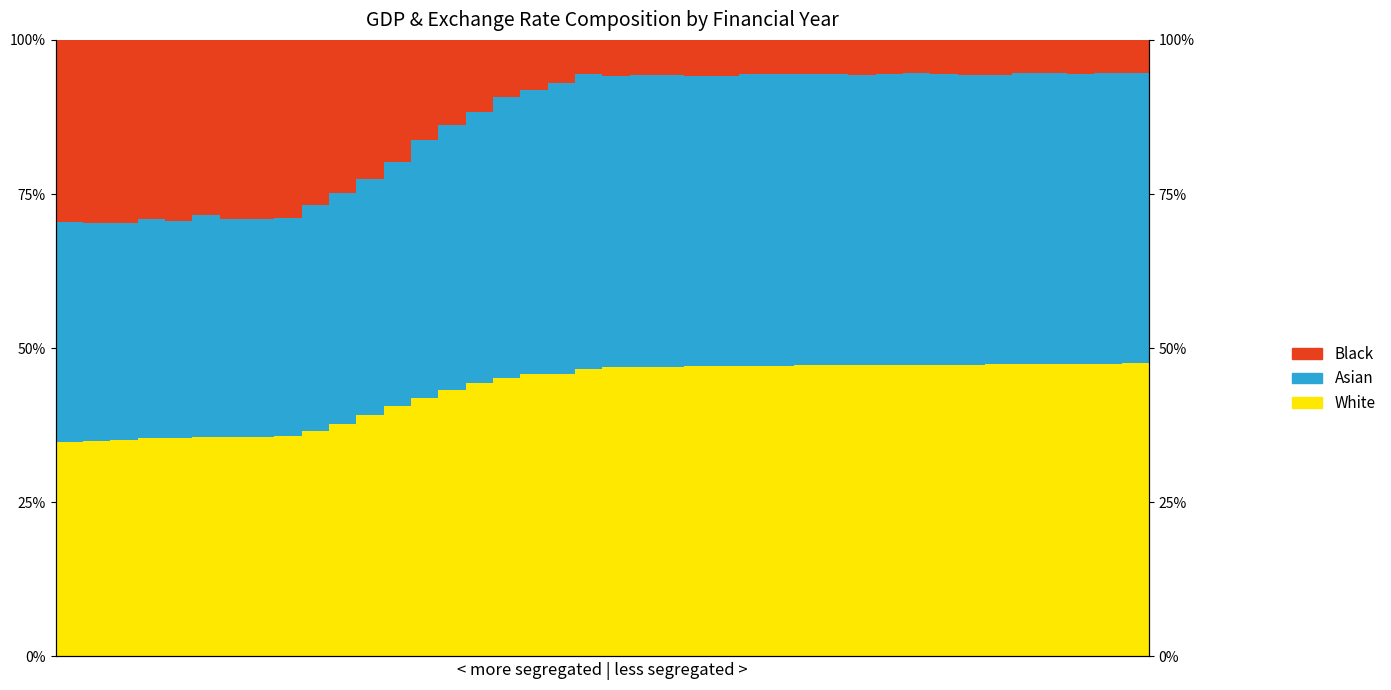

List the series in order of their peak value, highest first.

Asian, White, Black